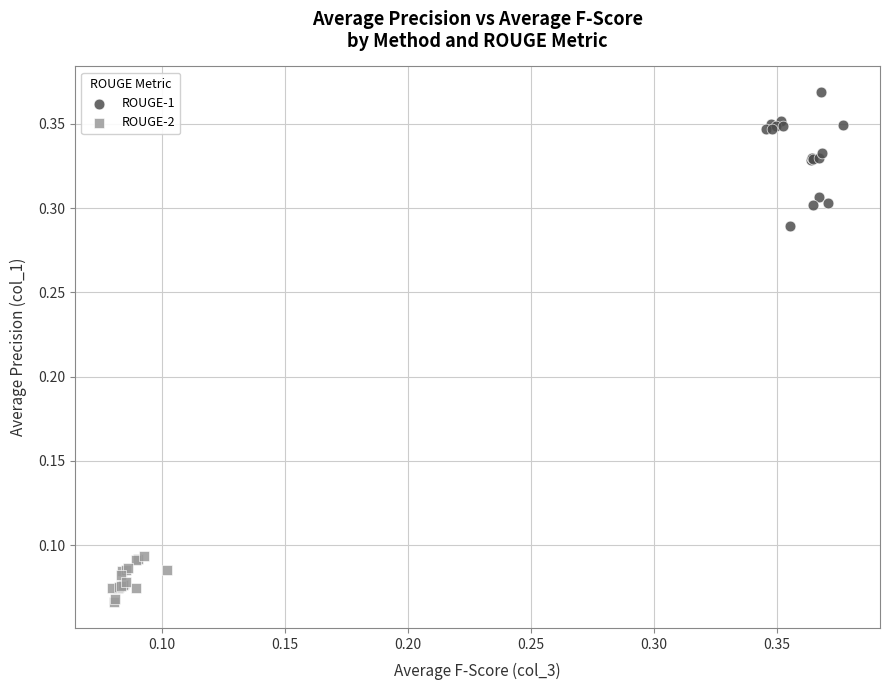

Which series has the widest spread of Y values?

ROUGE-1